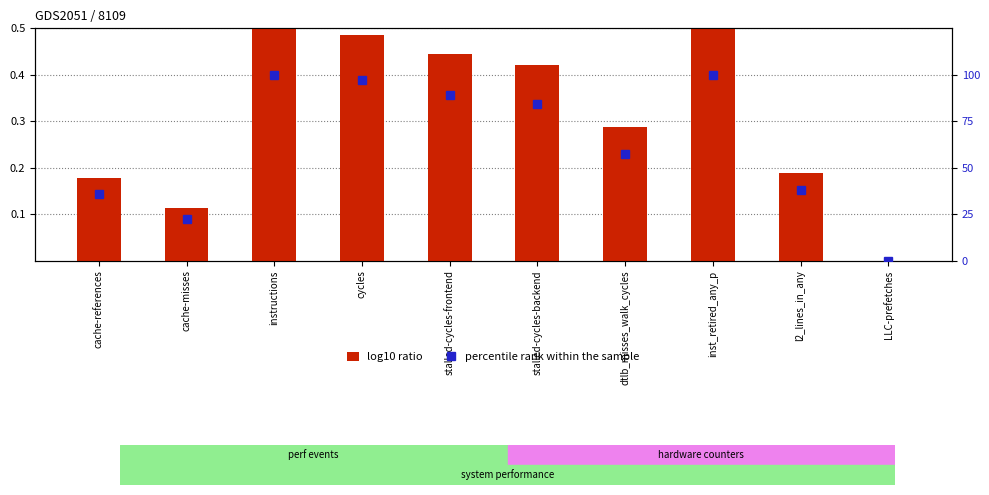

Between cache-references and cycles, which series saw the biggest shift?

percentile rank within the sample